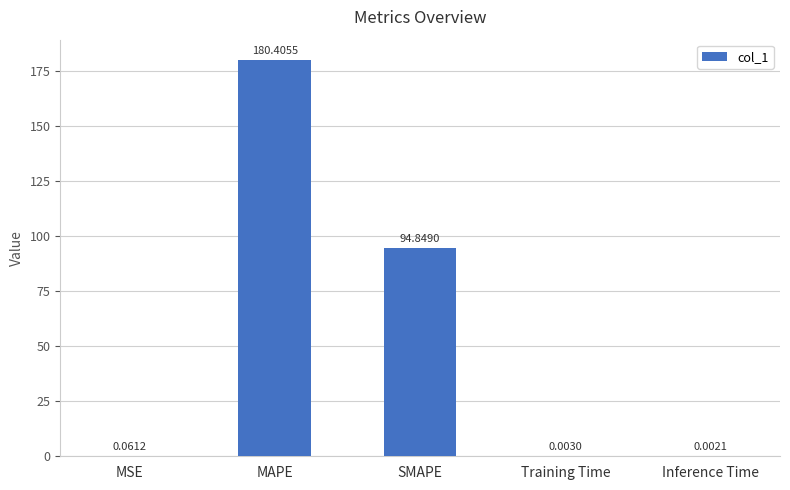

How many series are shown in this chart?

1